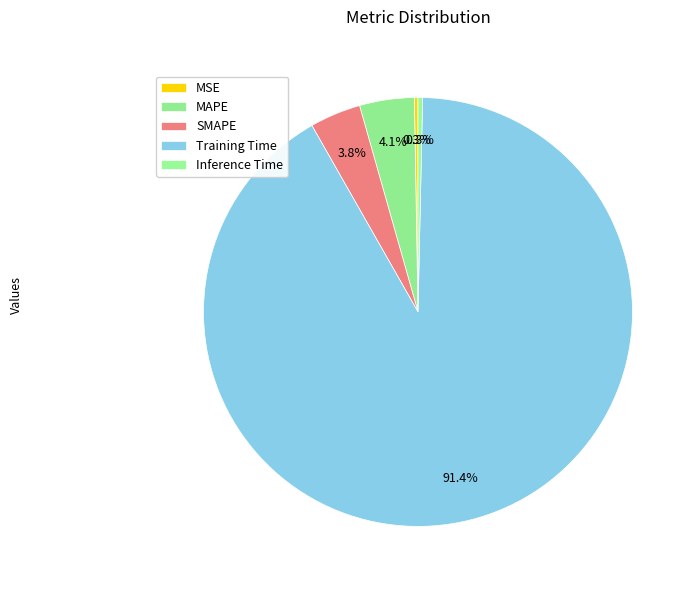

How many segments does this pie chart have?

5